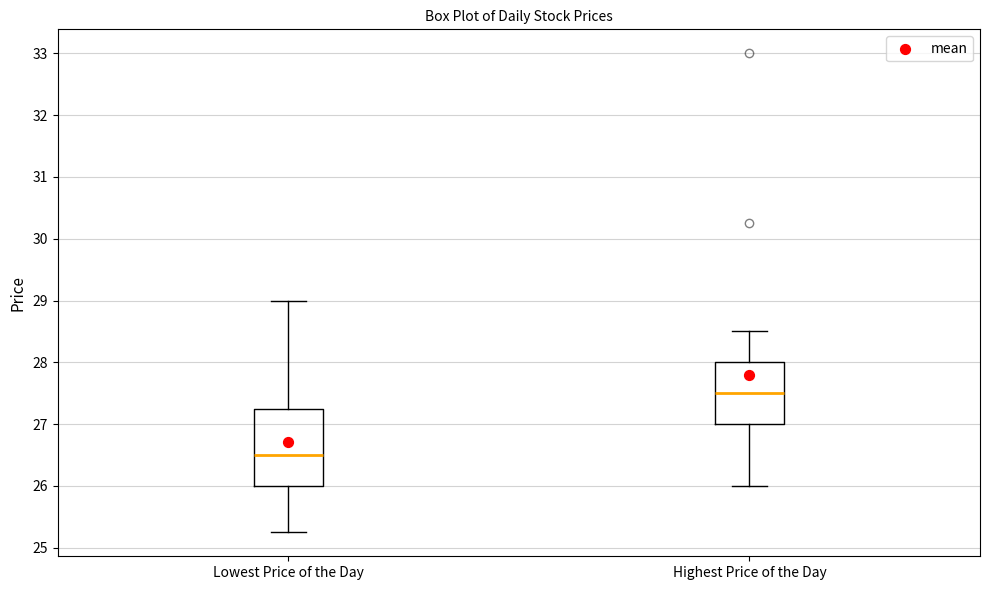

Where does the upper whisker of the box for Highest Price of the Day end on the y-axis? The values are not printed on the chart, so give them approximately, as read against the axis.

28.5